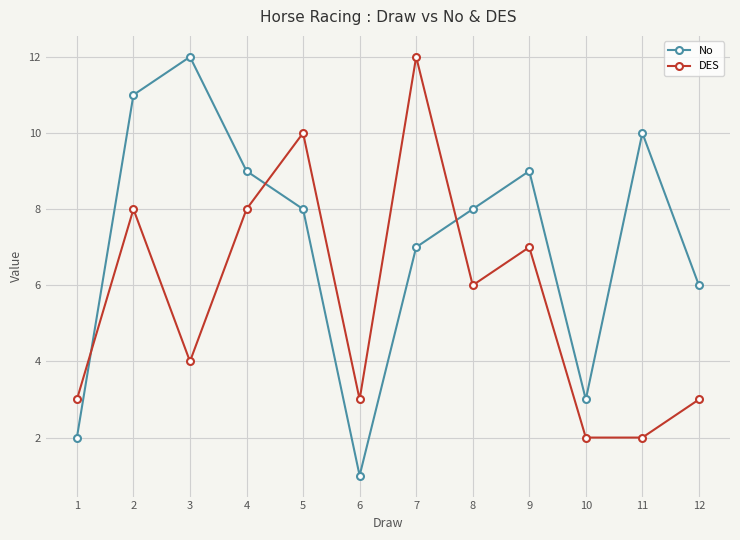

How many interior local peaks does the No series have?

3